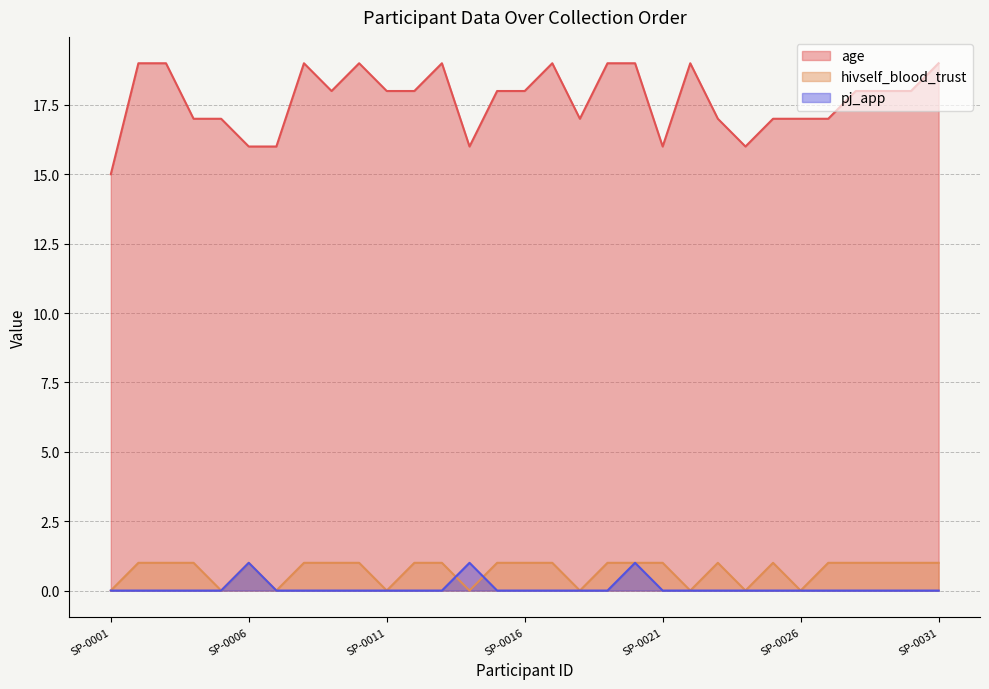

Reading left to right, list all the values displayed in this chart.

age: 15	19	19	17	17	16	16	19	18	19	18	18	19	16	18	18	19	17	19	19	16	19	17	16	17	17	17	18	18	18	19
hivself_blood_trust: 0	1	1	1	0	1	0	1	1	1	0	1	1	0	1	1	1	0	1	1	1	0	1	0	1	0	1	1	1	1	1
pj_app: 0	0	0	0	0	1	0	0	0	0	0	0	0	1	0	0	0	0	0	1	0	0	0	0	0	0	0	0	0	0	0